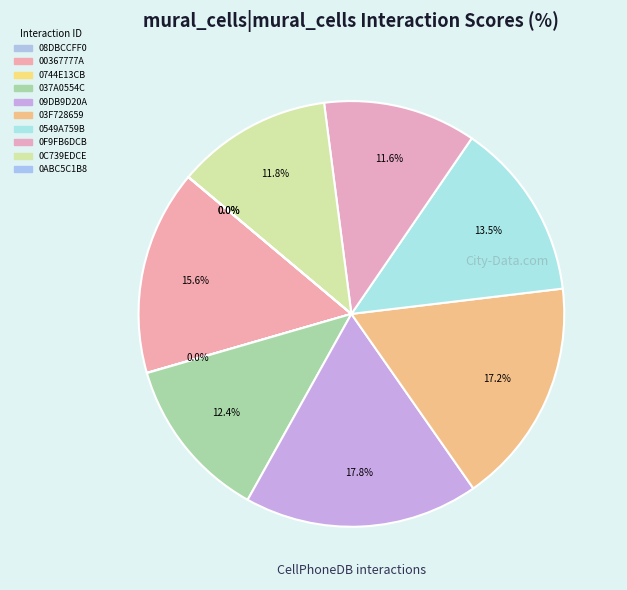

To the nearest percent, what is the average slice percentage?

10%